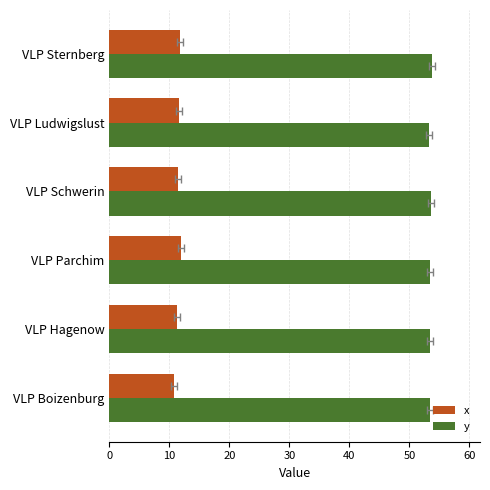

What are all the series names shown in the legend?

x, y